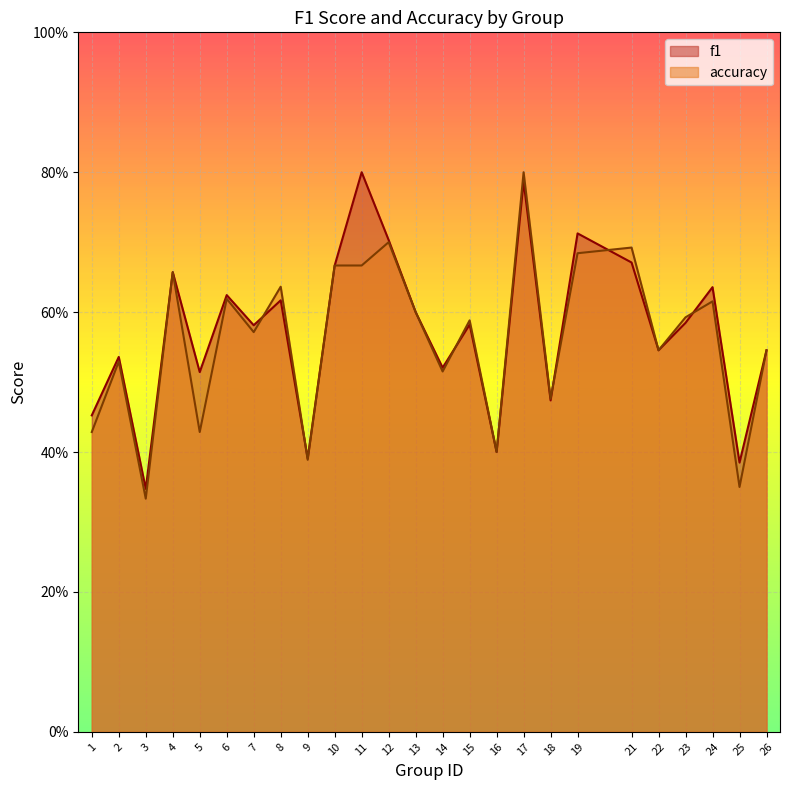

The accuracy series shows 0.7 at 4. True or false?

True